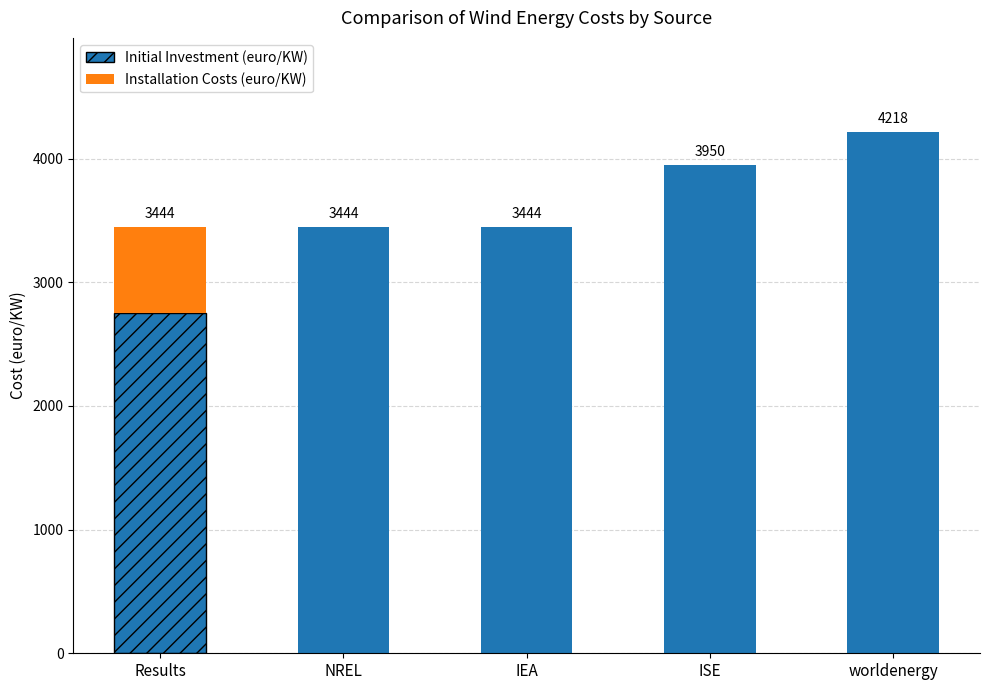

What are all the series names shown in the legend?

Initial Investment (euro/KW), Installation Costs (euro/KW)